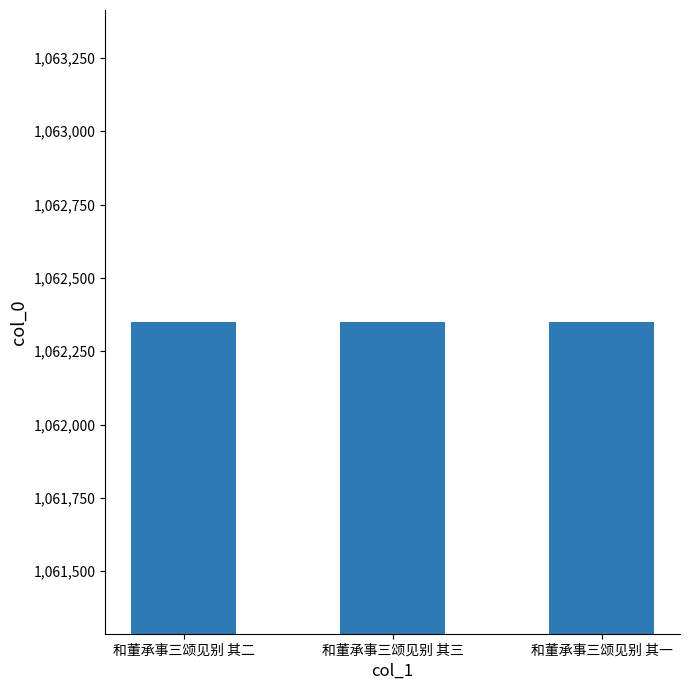

What is the average value?

1062350